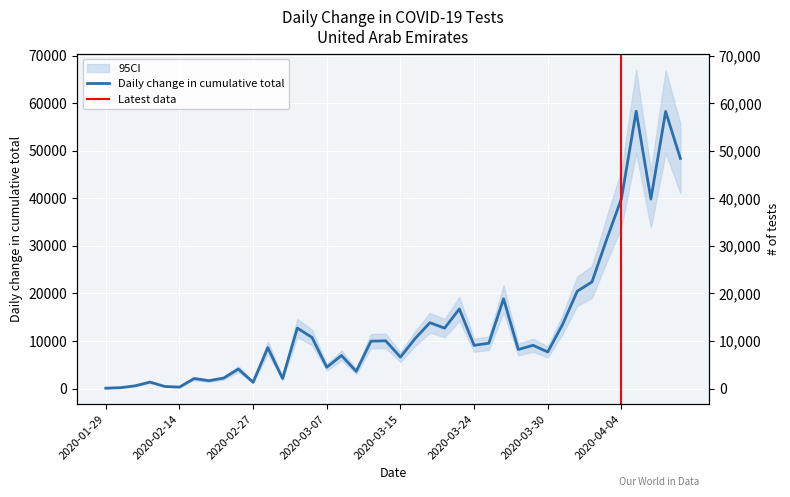

At which label is the value closest to 29211?

2020-04-03